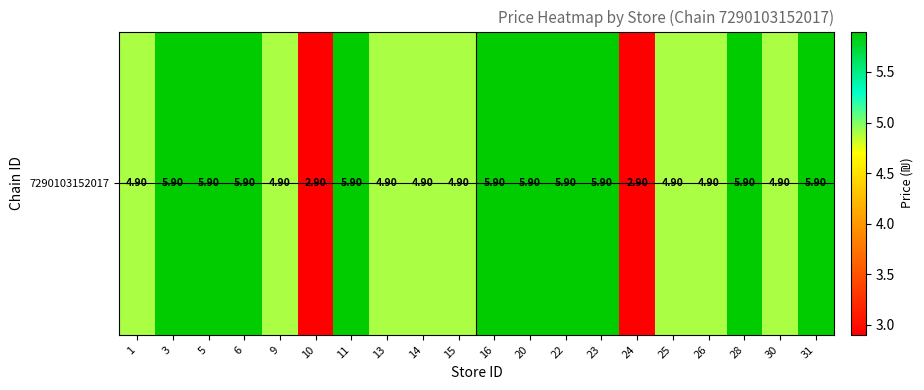

Reading right to left, list all the values displayed in this chart.

31=5.9	30=4.9	28=5.9	26=4.9	25=4.9	24=2.9	23=5.9	22=5.9	20=5.9	16=5.9	15=4.9	14=4.9	13=4.9	11=5.9	10=2.9	9=4.9	6=5.9	5=5.9	3=5.9	1=4.9